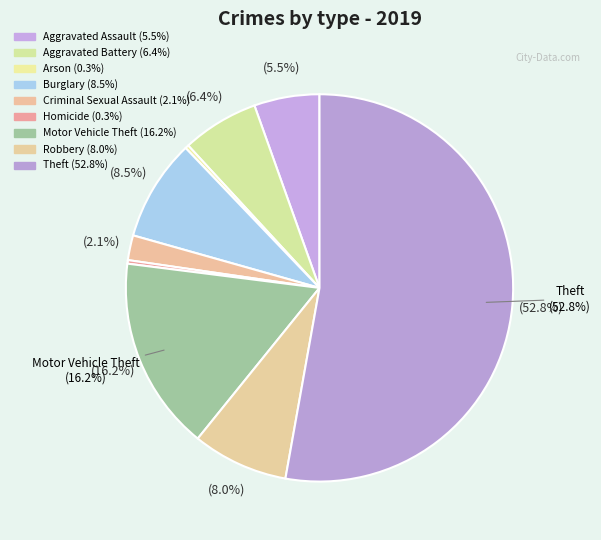

Which category has the smallest portion of the pie?

Arson